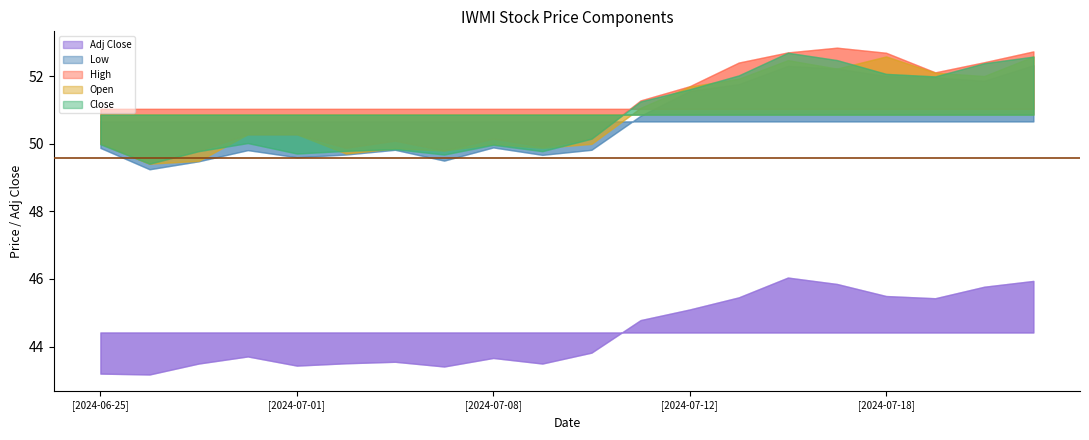

Read the Open value at 2024-07-09.

49.9